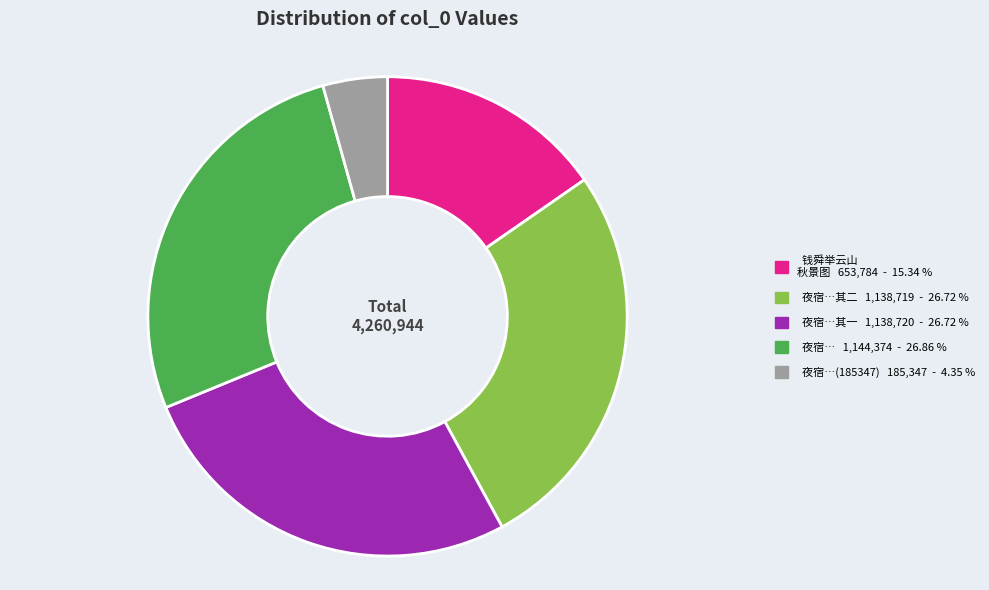

Is there a majority slice in this chart?

No